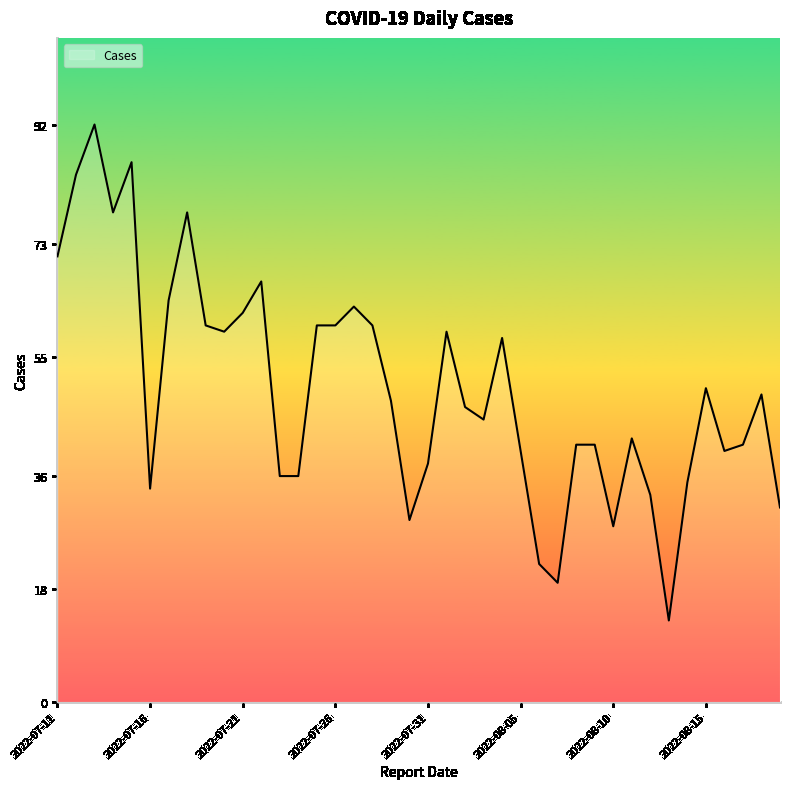

What is the maximum value shown in the chart?

92